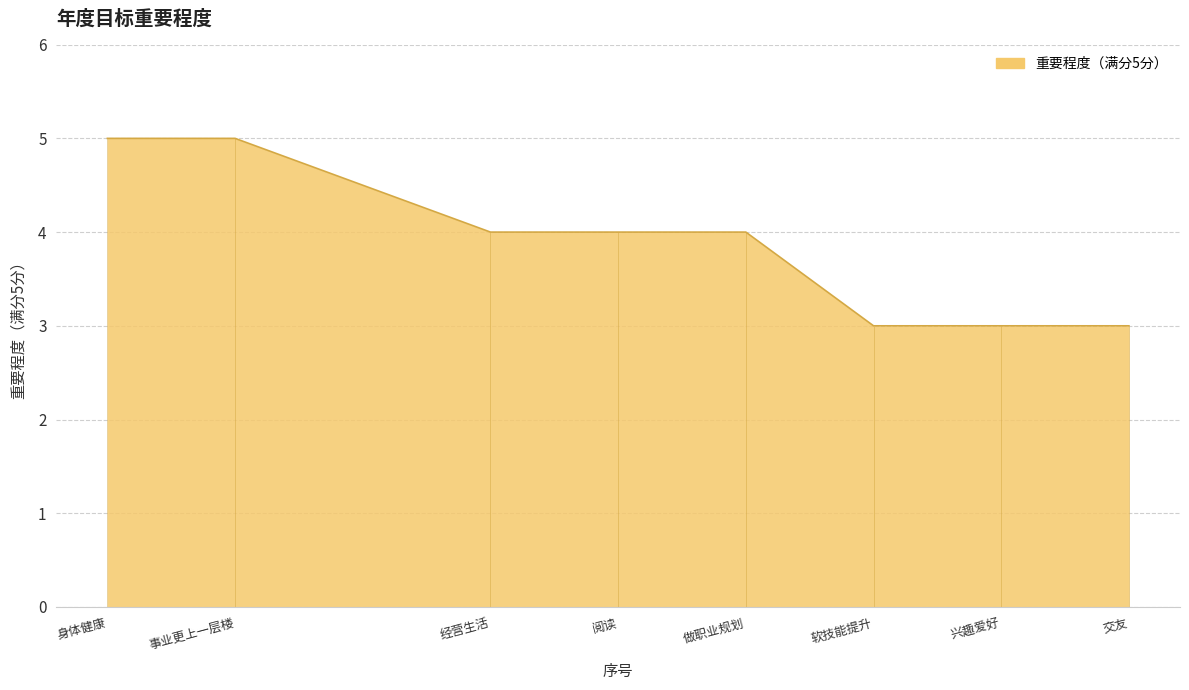

What is the sum of all values?

31